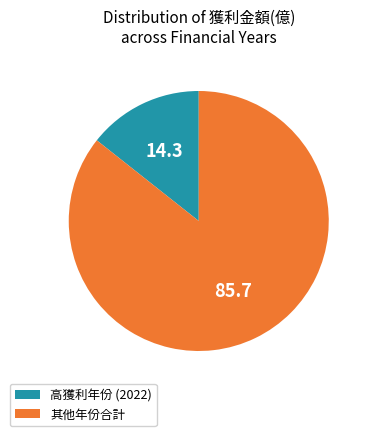

Which has a higher value, 高獲利年份 (2022) or 其他年份合計?

其他年份合計